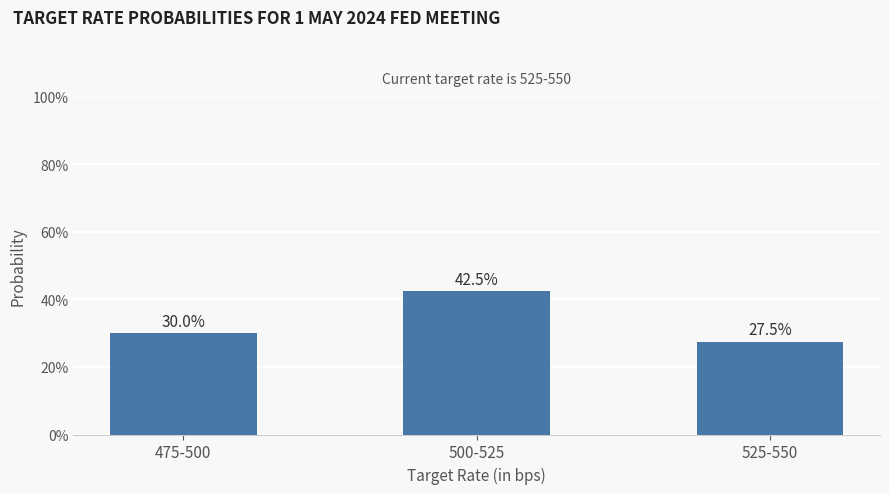

How many distinct data groups are displayed?

1